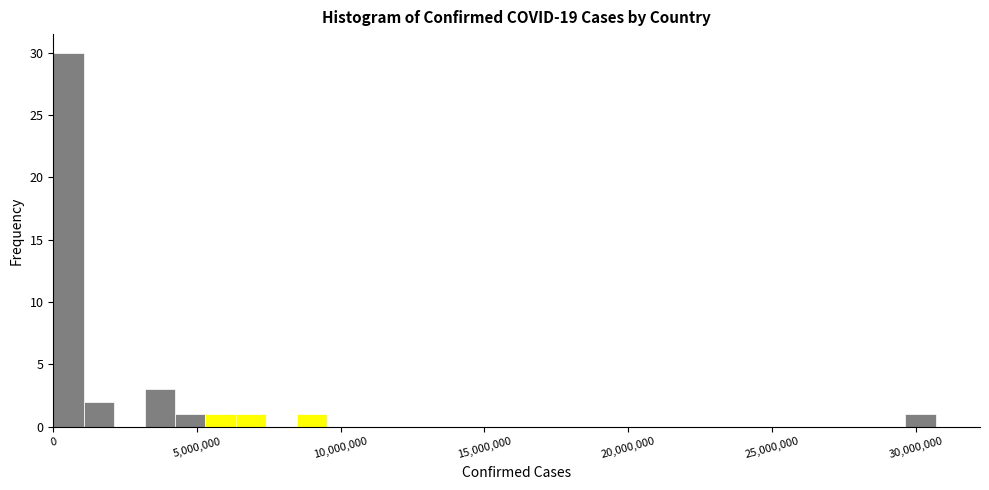

Around what value on the x-axis is the tallest bar? Give the approximate position of its centre, as read against the axis.

500000